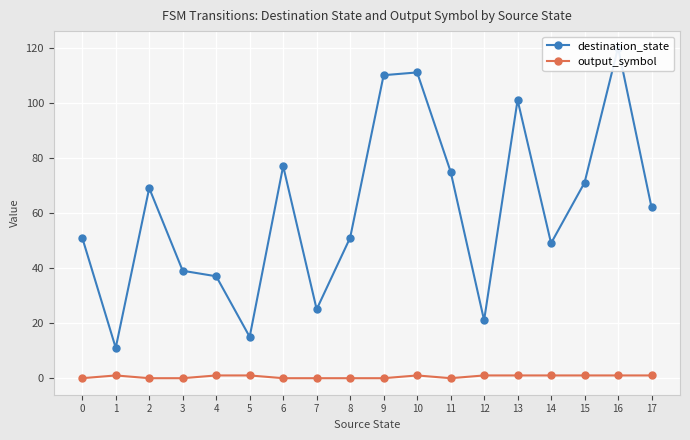

Reading left to right, list all the values displayed in this chart.

destination_state: 51	11	69	39	37	15	77	25	51	110	111	75	21	101	49	71	120	62
output_symbol: 0	1	0	0	1	1	0	0	0	0	1	0	1	1	1	1	1	1